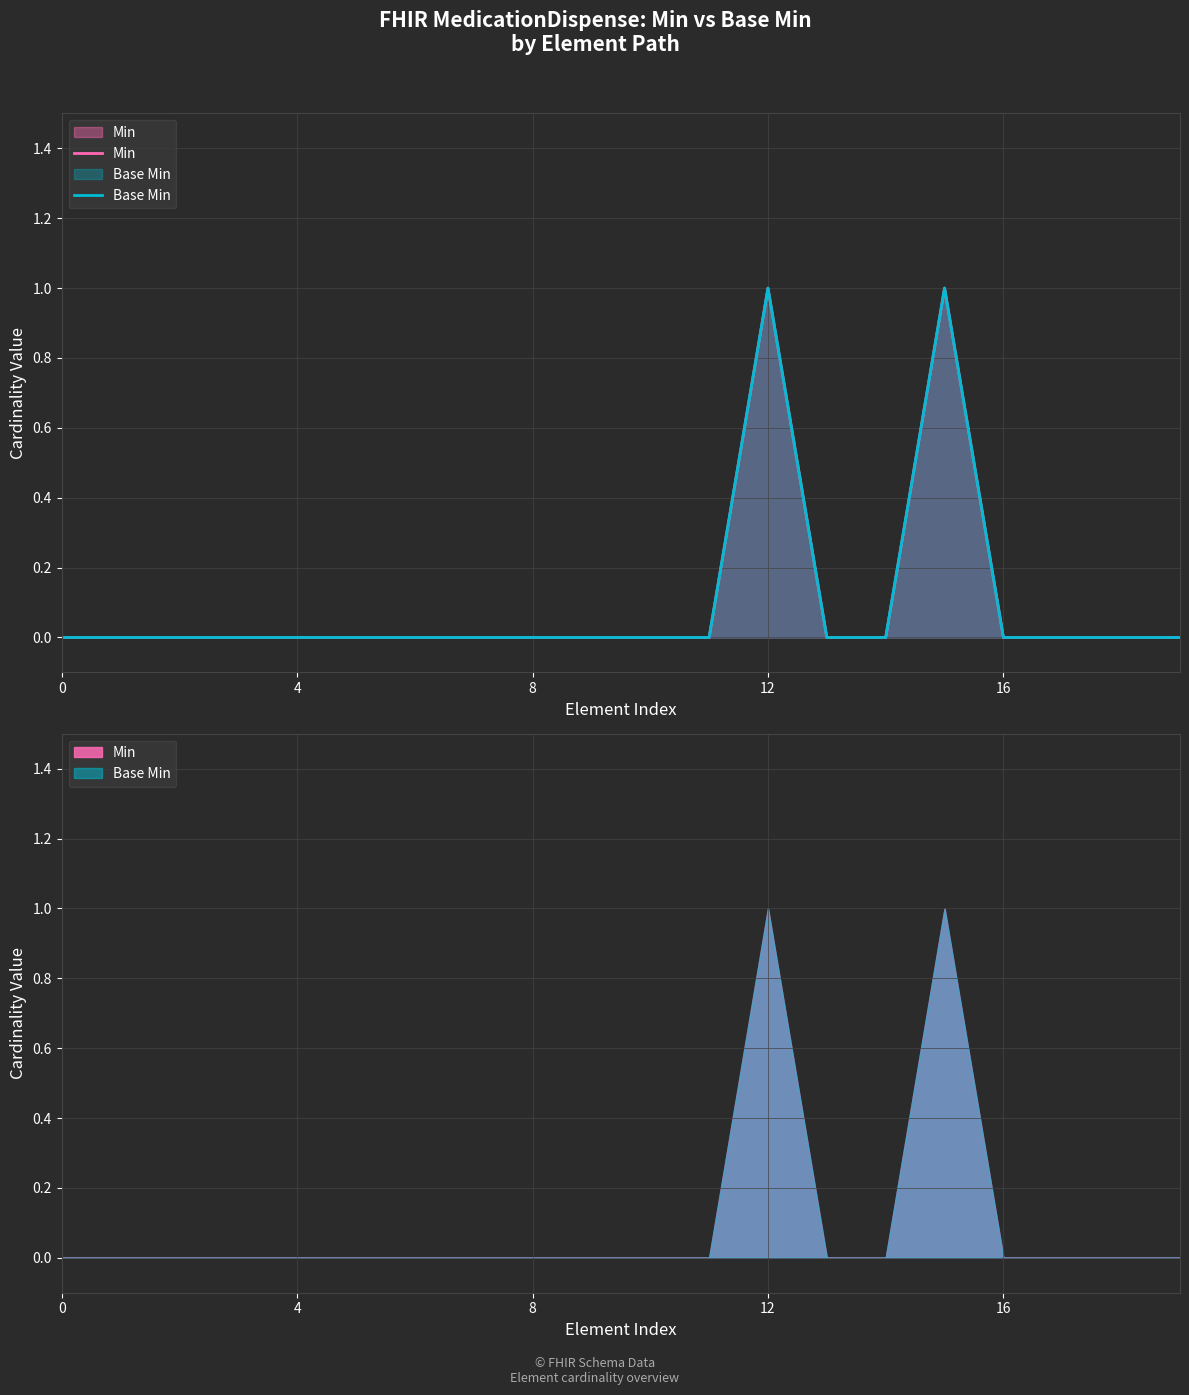

Reading left to right, list all the values displayed in this chart.

Min: 0	0	0	0	0	0	0	0	0	0	0	0	1	0	0	1	0	0	0	0
Base Min: 0	0	0	0	0	0	0	0	0	0	0	0	1	0	0	1	0	0	0	0